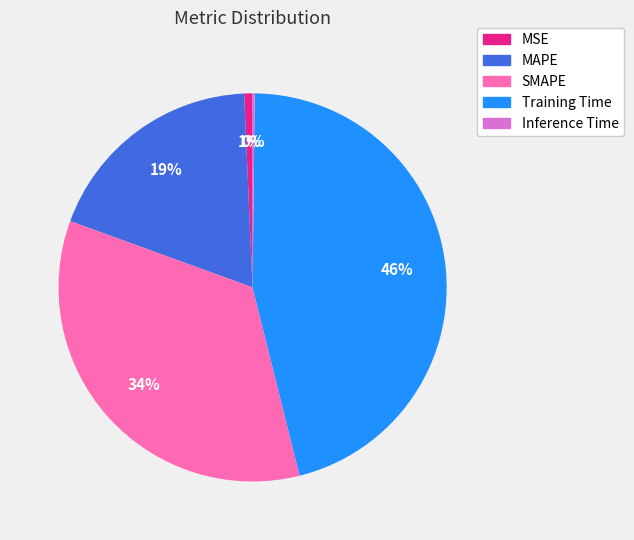

To the nearest percent, what is the average slice percentage?

20%